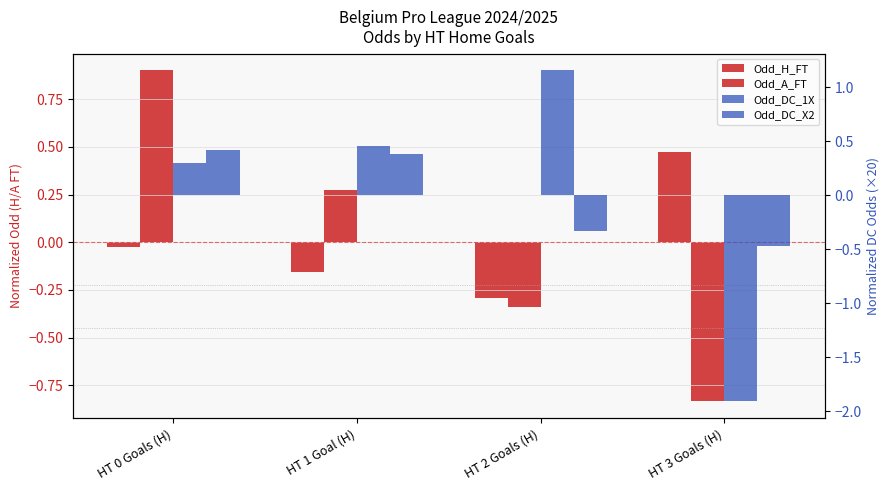

Does the chart contain stacked bars?

No